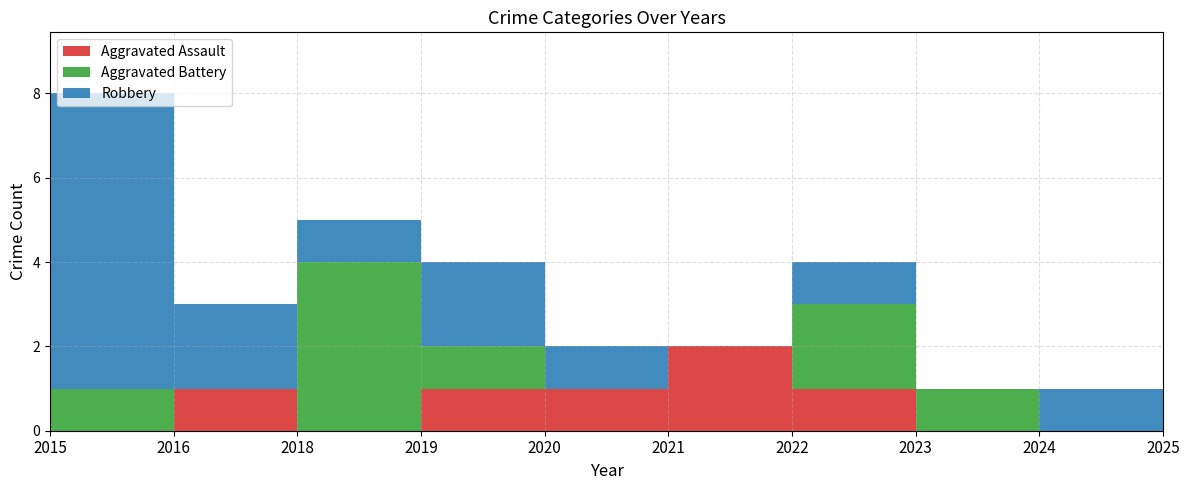

Reading left to right, what are all the values shown in this chart?

Aggravated Assault: 2015=0	2016=1	2018=0	2019=1	2020=1	2021=2	2022=1	2023=0	2024=0	2025=2
Aggravated Battery: 2015=1	2016=0	2018=4	2019=1	2020=0	2021=0	2022=2	2023=1	2024=0	2025=3
Robbery: 2015=7	2016=2	2018=1	2019=2	2020=1	2021=0	2022=1	2023=0	2024=1	2025=4